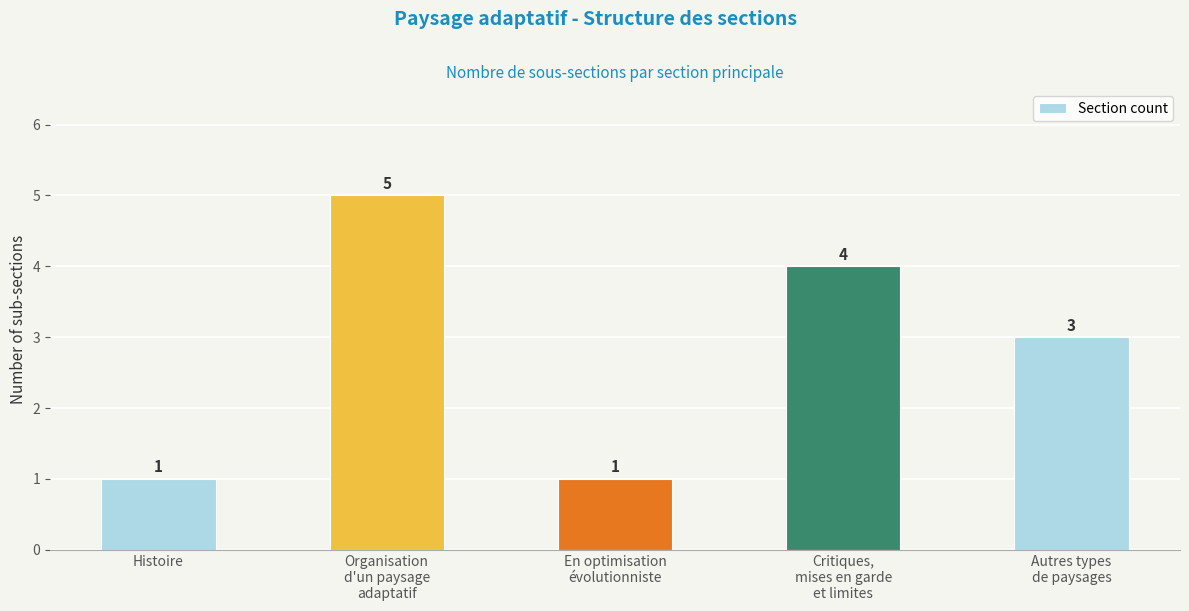

What is the sum of the values at Autres types
de paysages and Histoire?

4